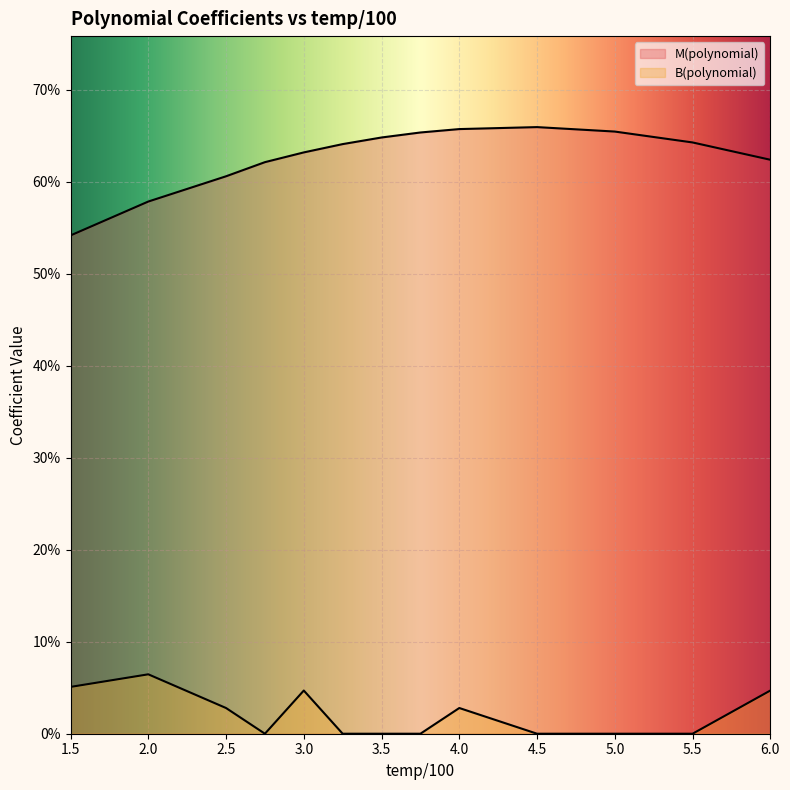

How many interior local peaks does the M(polynomial) series have?

1